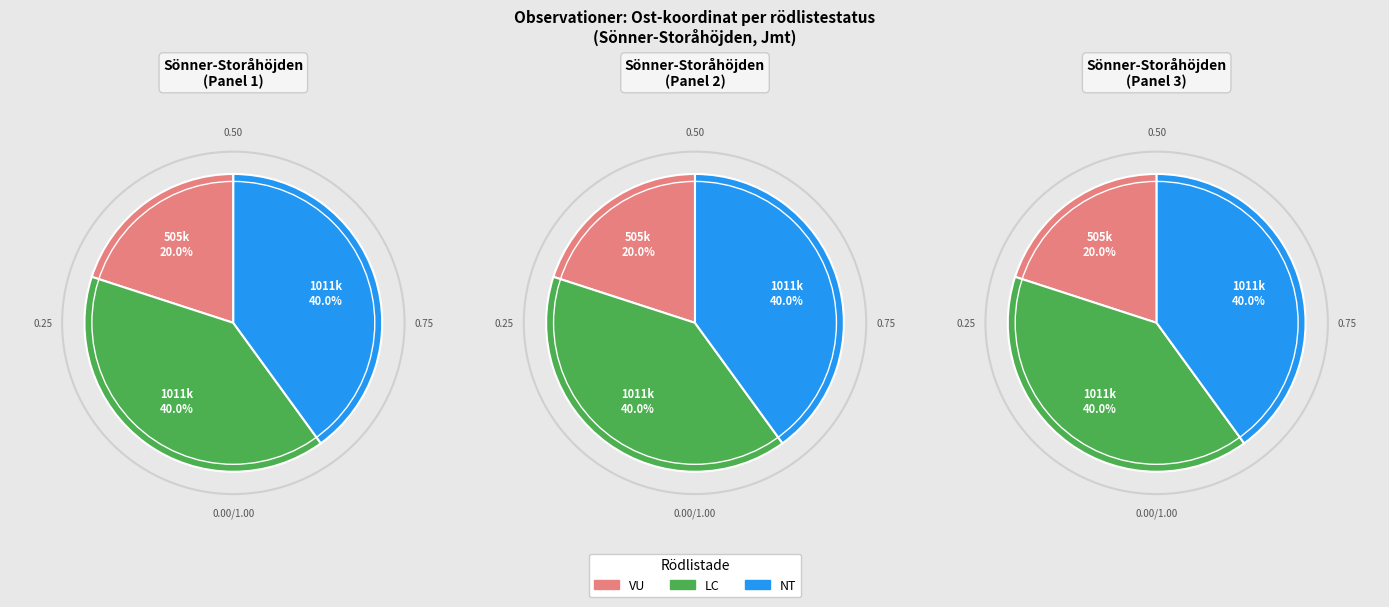

The 88782328 slice represents 34% of the pie. True or false?

False